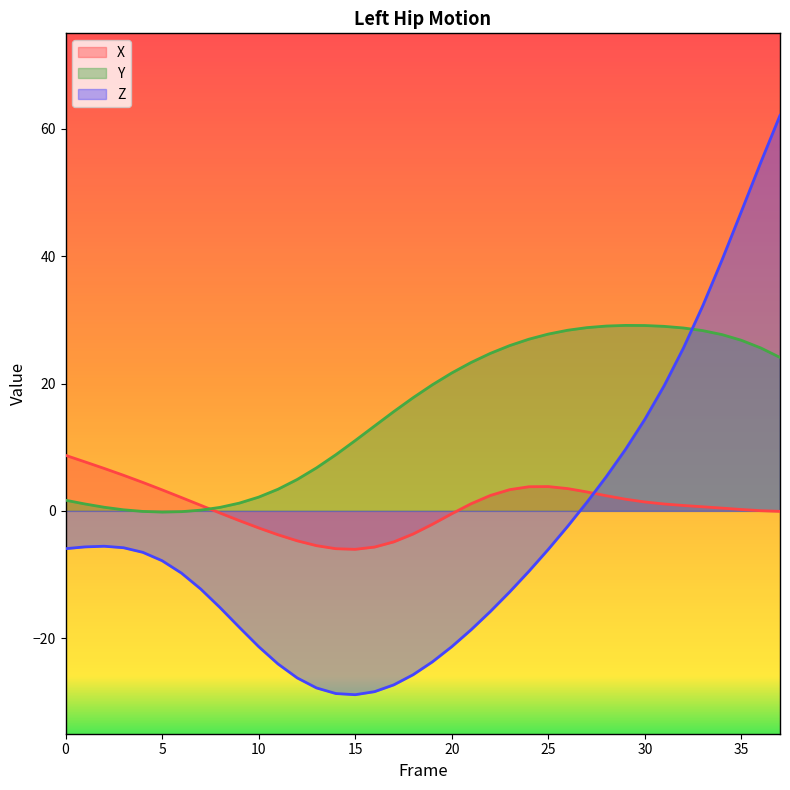

At how many categories does at least one series exceed -24?

38